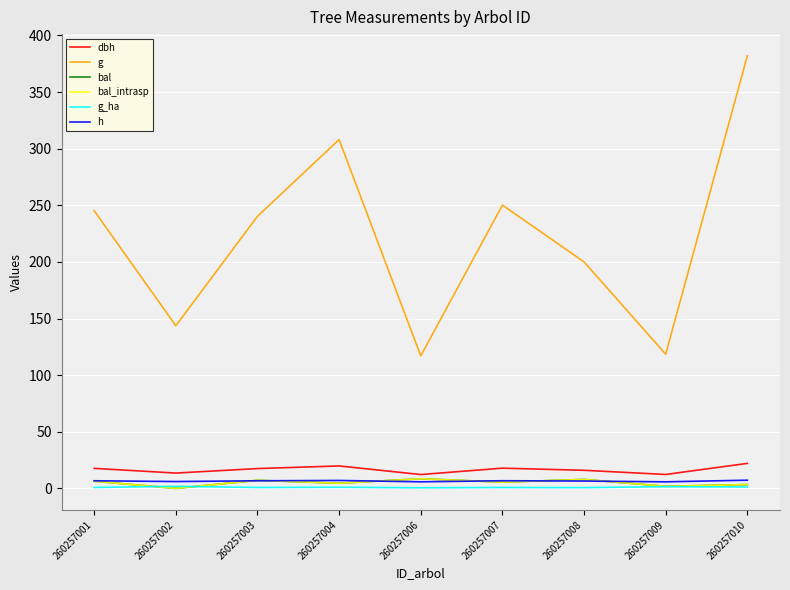

Reading left to right, what are all the values shown in this chart?

dbh: 17.7	13.5	17.5	19.8	12.2	17.9	16.0	12.3	22.1
g: 245.2	143.6	240.3	308.1	117.0	250.2	200.0	118.5	382.1
bal: 6.3	0.0	7.1	4.5	8.5	5.5	7.9	1.8	3.3
bal_intrasp: 6.3	0.0	7.1	4.5	8.5	5.5	7.9	1.8	3.3
g_ha: 0.8	1.8	0.8	1.0	0.5	0.8	0.6	1.5	1.2
h: 6.7	6.0	6.7	7.0	5.8	6.7	6.5	5.8	7.2